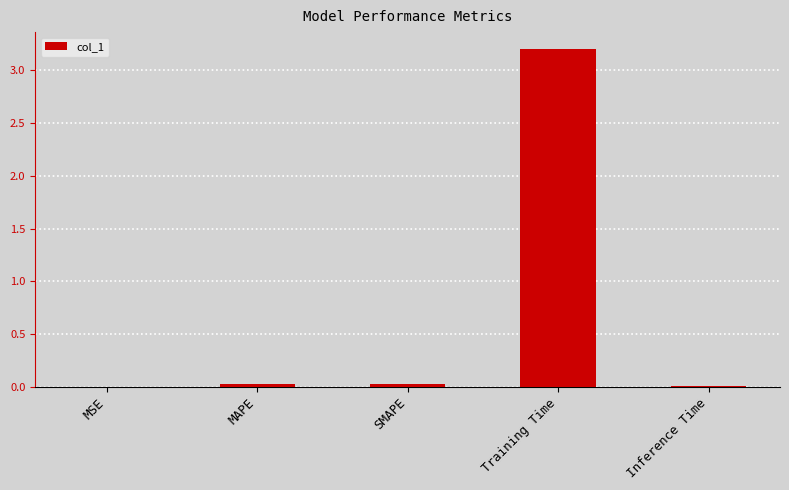

What is the sum of all values?

3.3